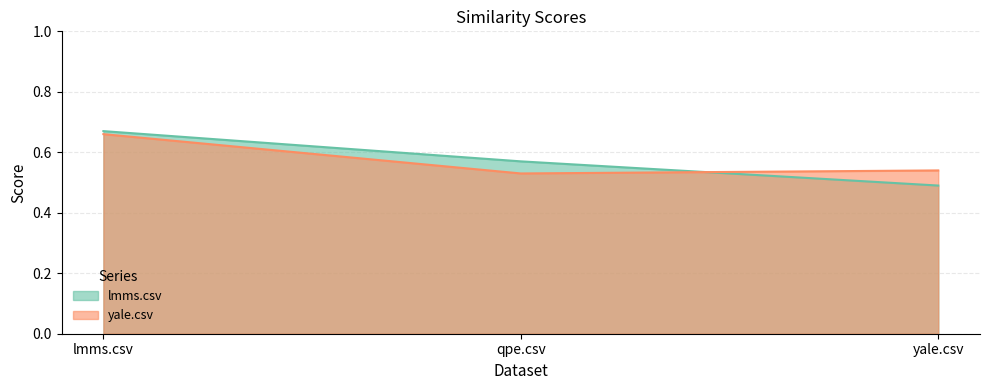

At how many categories does at least one series exceed 0?

3